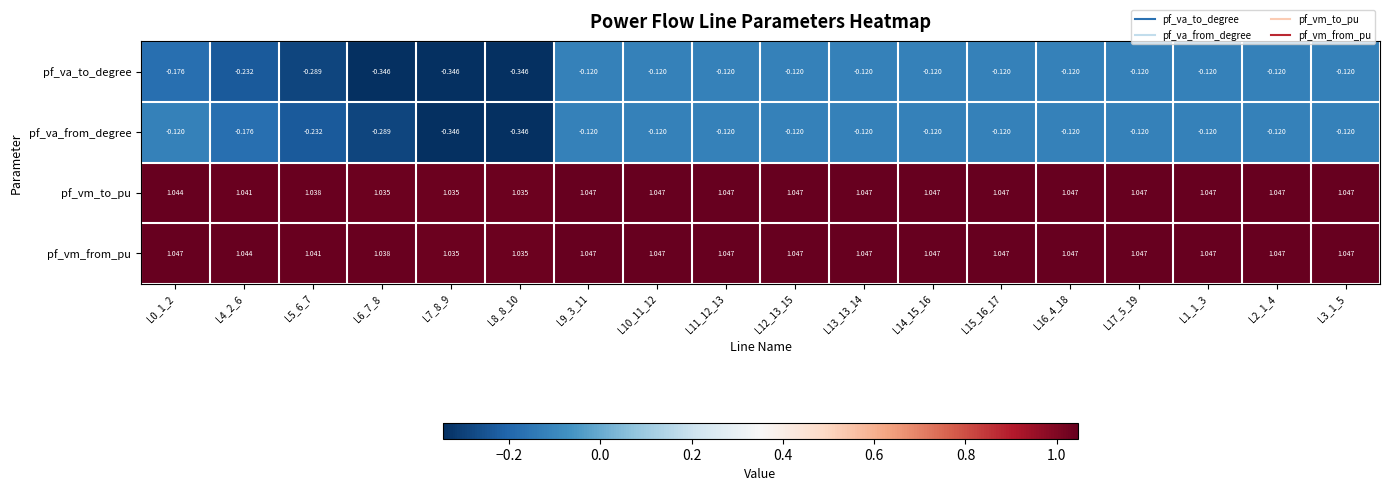

Is the value of pf_vm_to_pu at L5_6_7 greater than the value of pf_va_from_degree at L9_3_11?

Yes